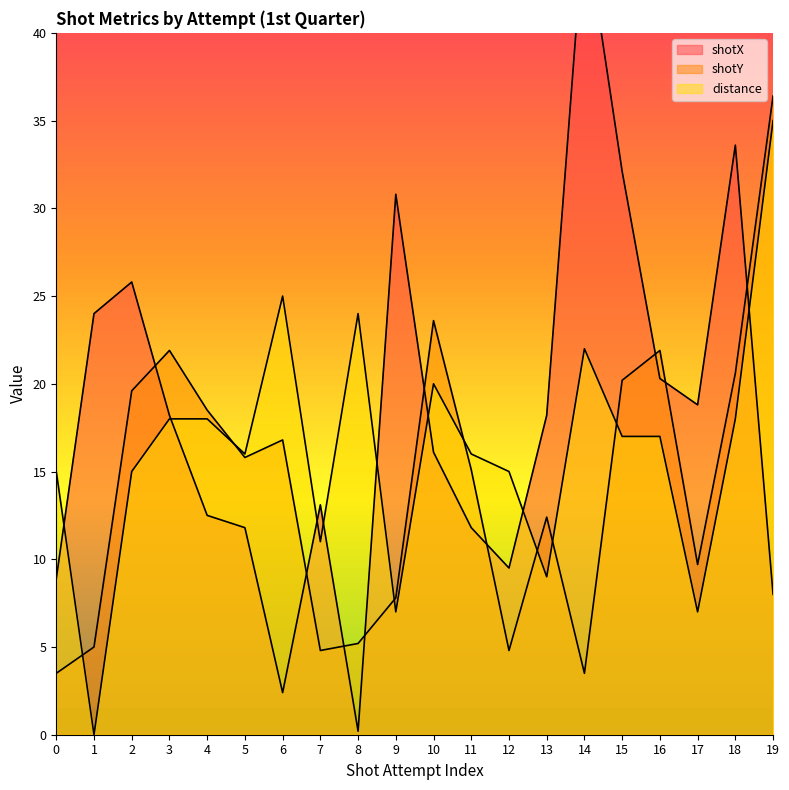

What is the value of the shotX point at the 11th from the left?

16.1